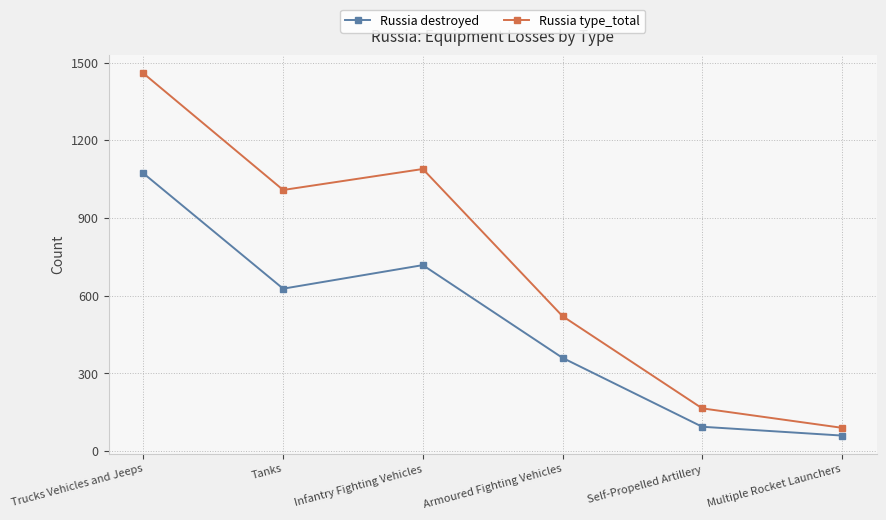

List the series in order of their peak value, highest first.

Russia type_total, Russia destroyed